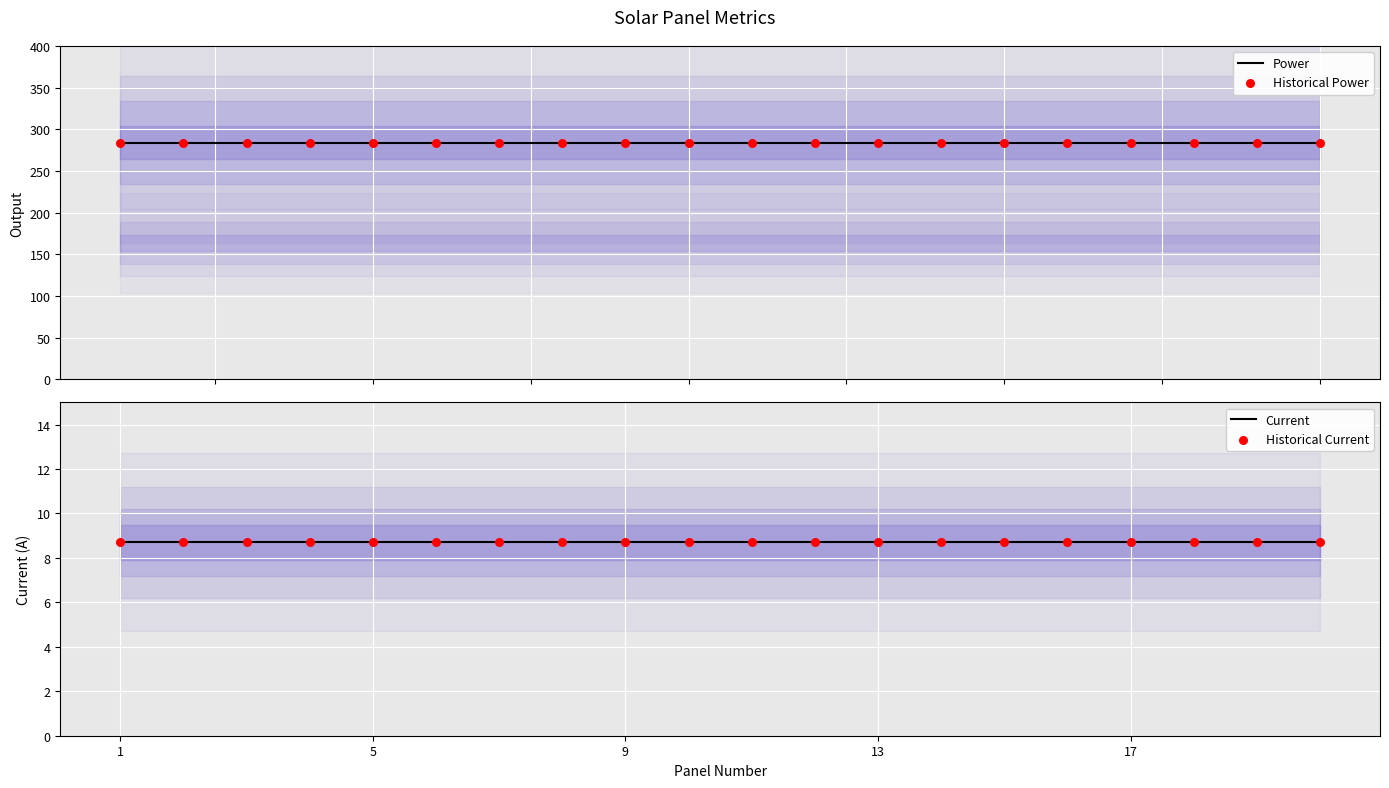

Which series has the largest Y range (max minus min)?

Power